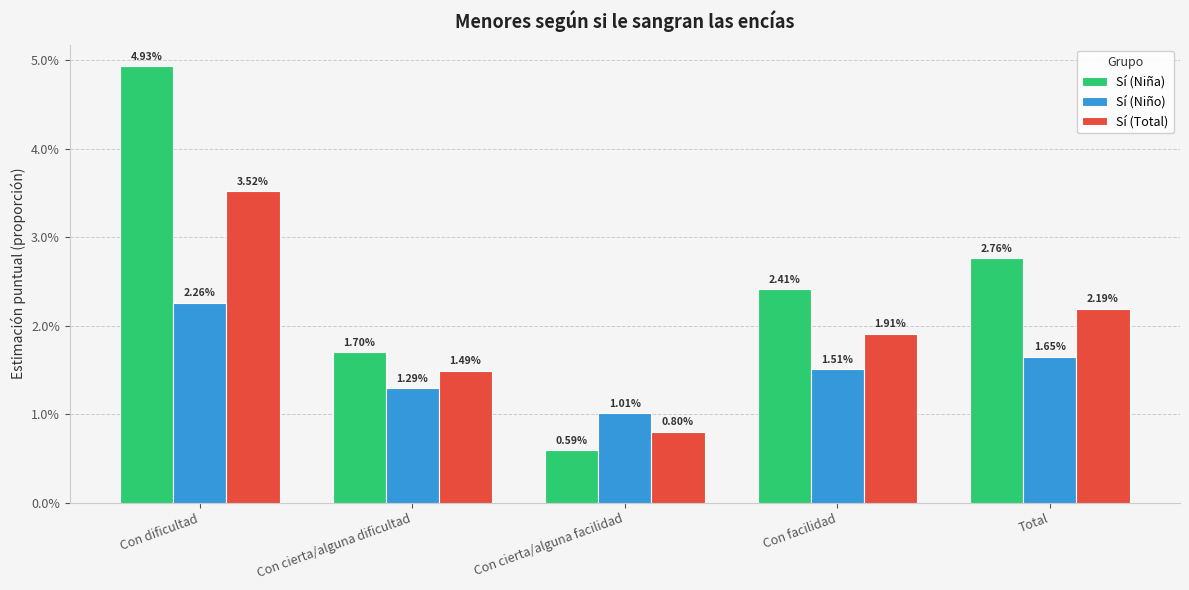

Does the chart contain stacked bars?

No